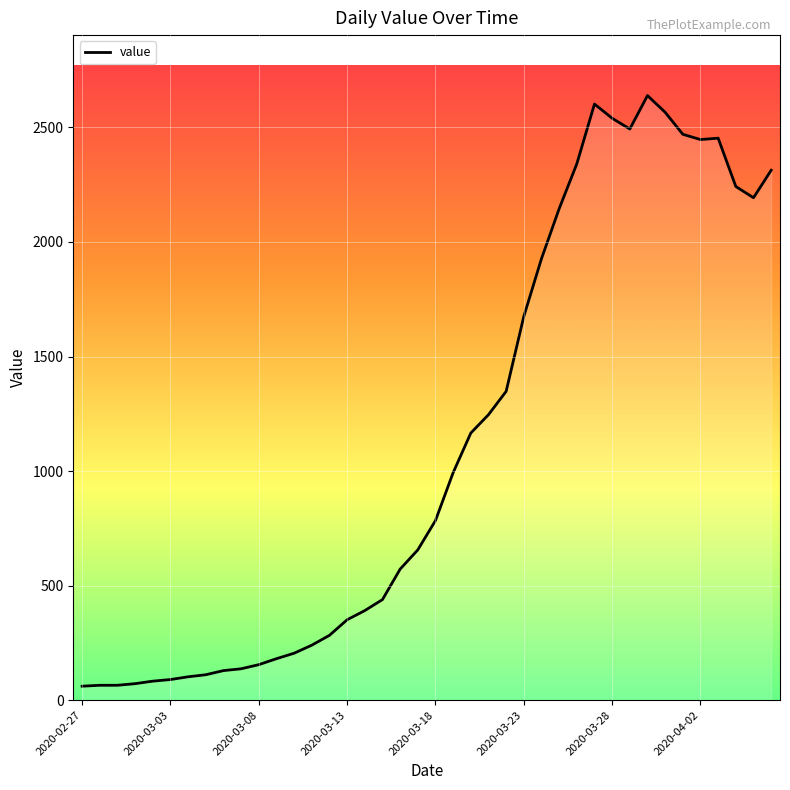

What is the maximum value shown in the chart?

2639